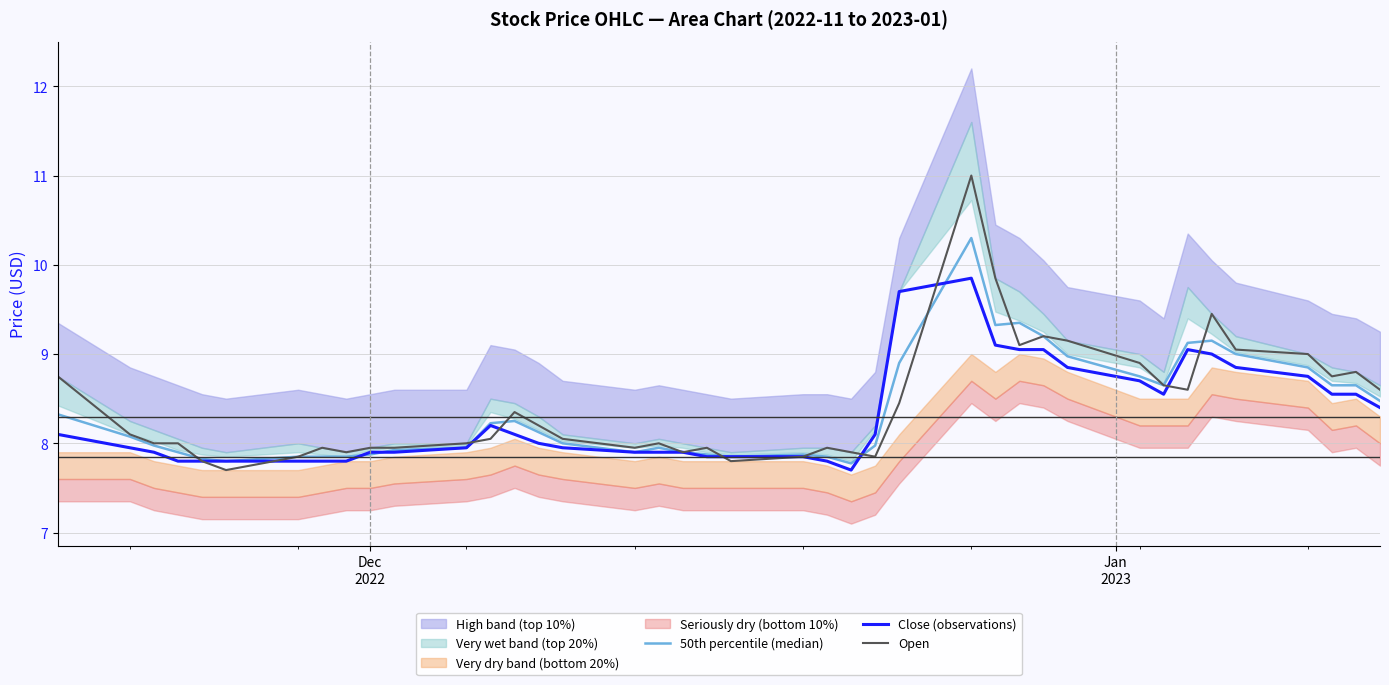

What is the highest value of the Close (observations) series?

9.9